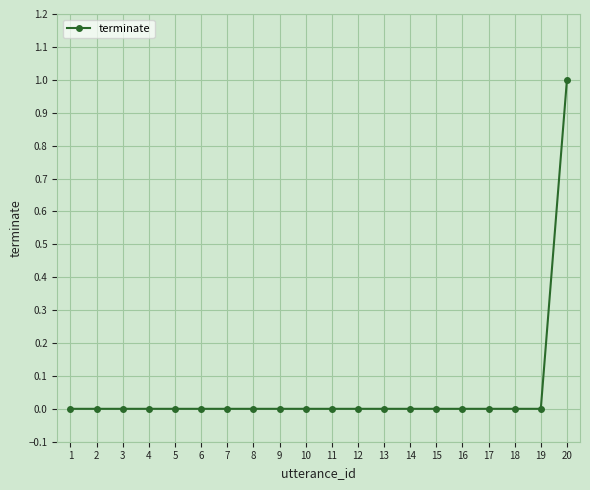

Is it true that the value at 13 is 0?

True